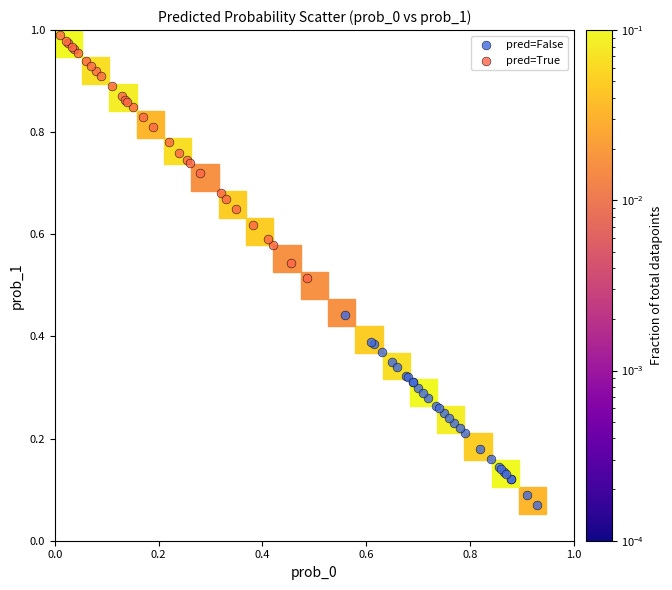

Which series has the widest spread of Y values?

pred=True